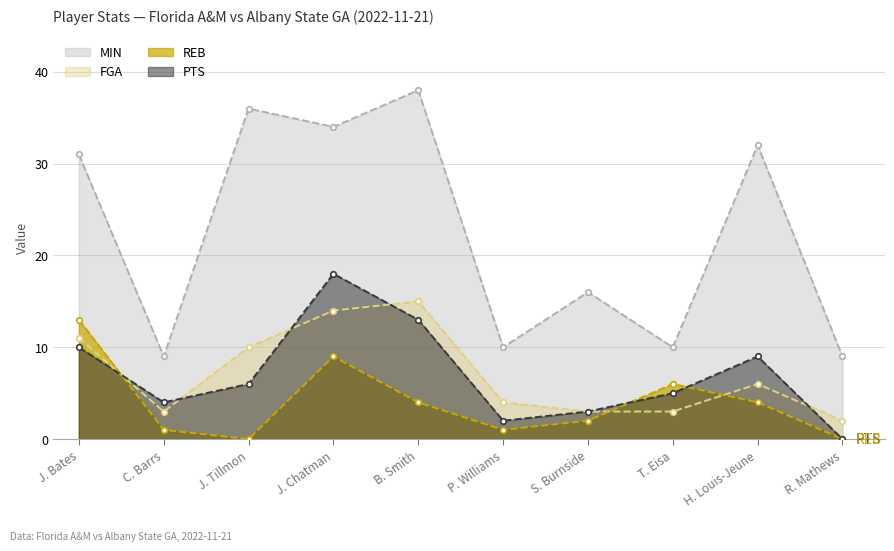

Is the value of FGA at B. Smith greater than the value of REB at J. Chatman?

Yes